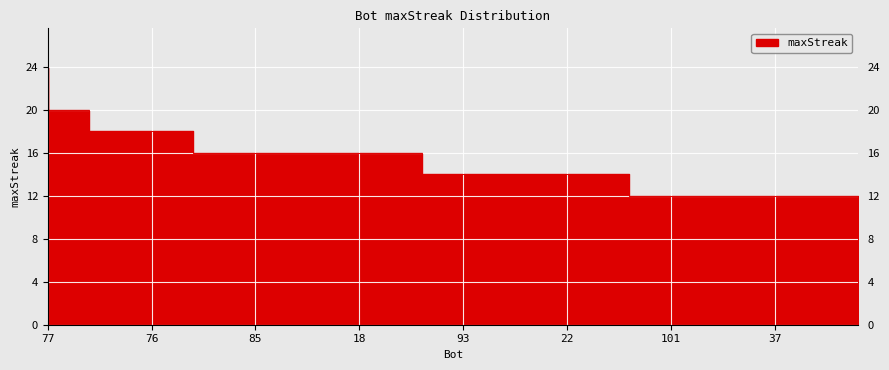

Count the number of categories in the chart.

40